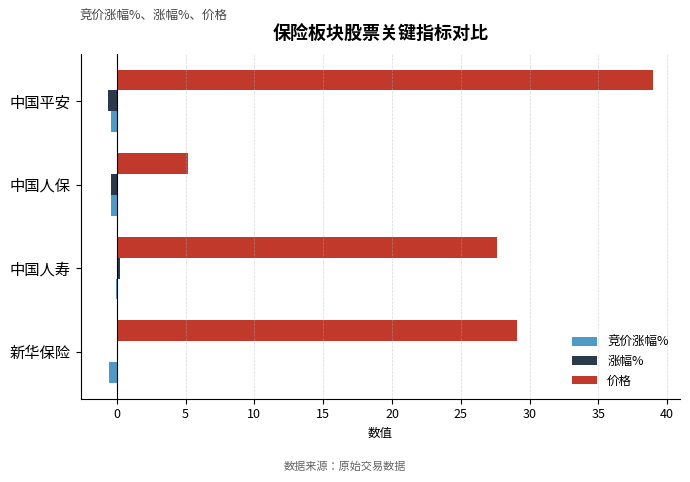

Which series changed the most between 中国人寿 and 中国人保?

价格